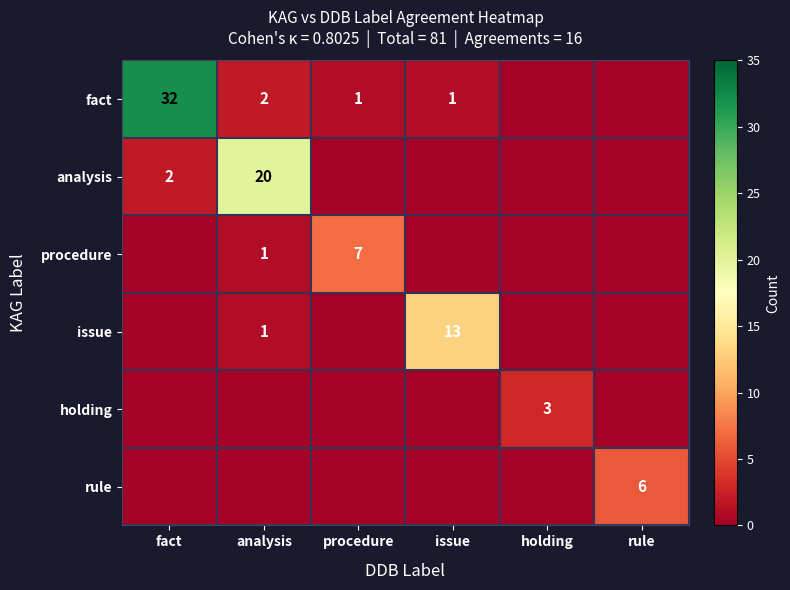

True or false: issue has a value of 1 at analysis.

True